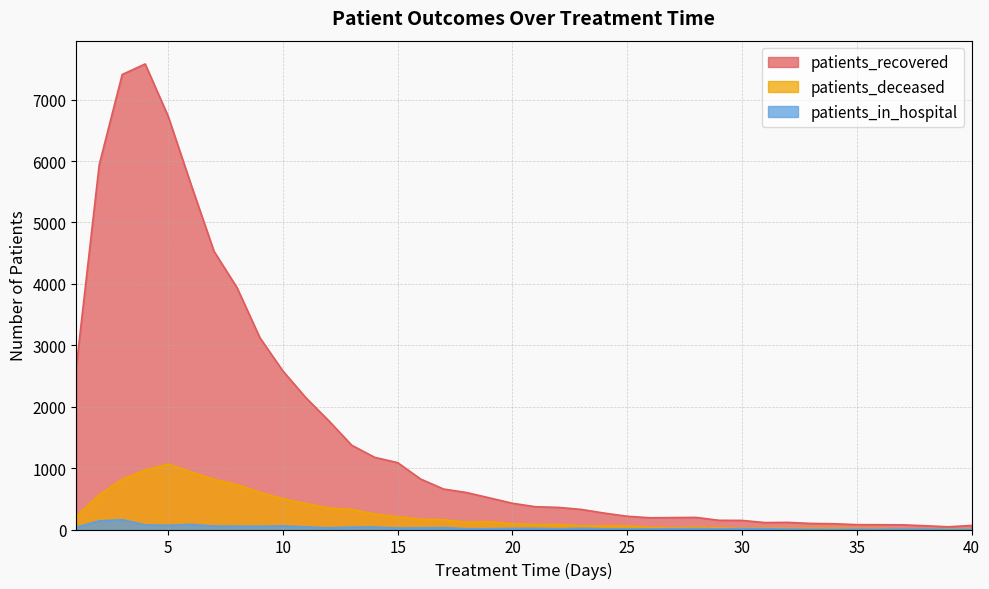

What is the difference between the maximum and second lowest values in the patients_deceased series?

1056